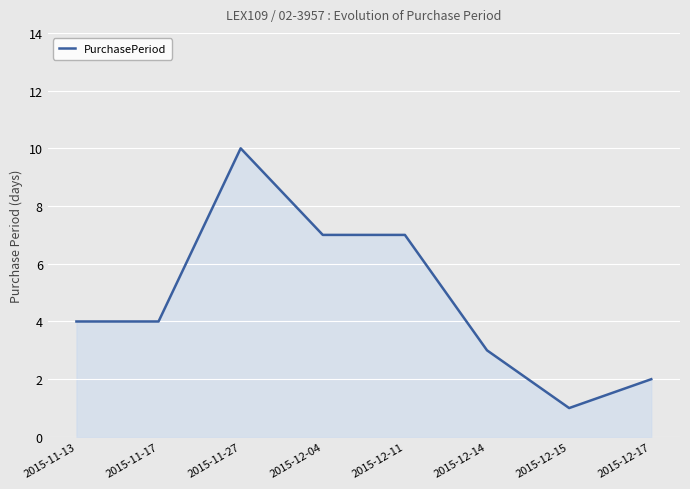

Reading left to right, transcribe all the data shown in this chart.

4	4	10	7	7	3	1	2